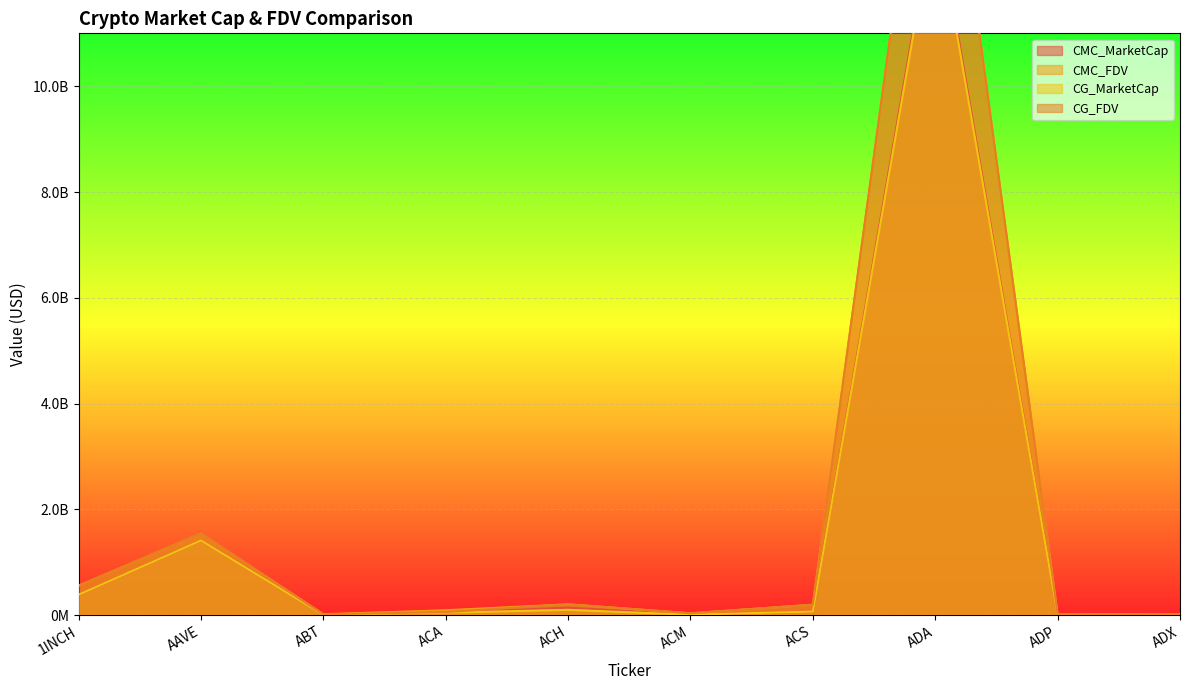

At ADP, list the series in order from largest to smallest.

CMC_FDV, CG_FDV, CMC_MarketCap, CG_MarketCap